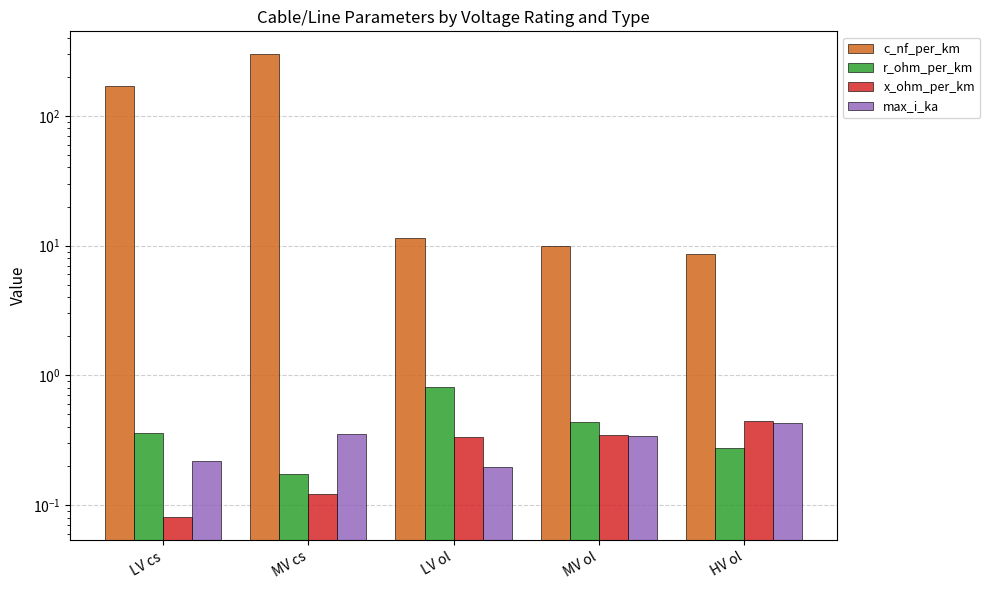

What position from the left is LV ol?

3